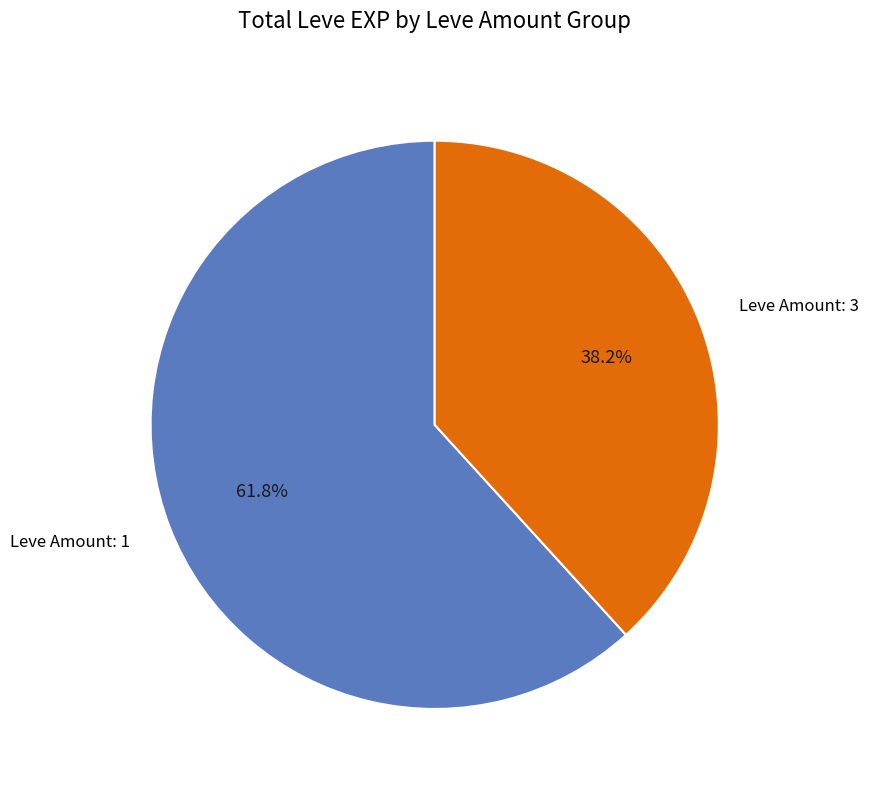

Is there any slice that represents more than half of the pie?

Yes